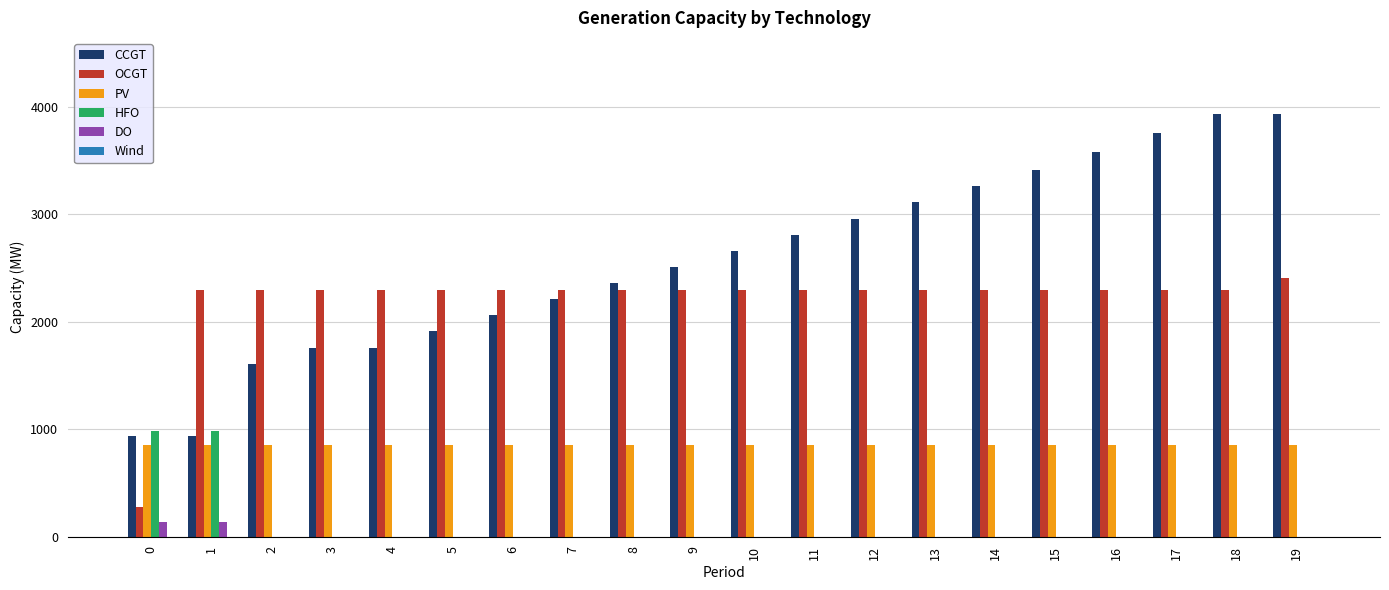

Which series has the largest total across all categories?

CCGT